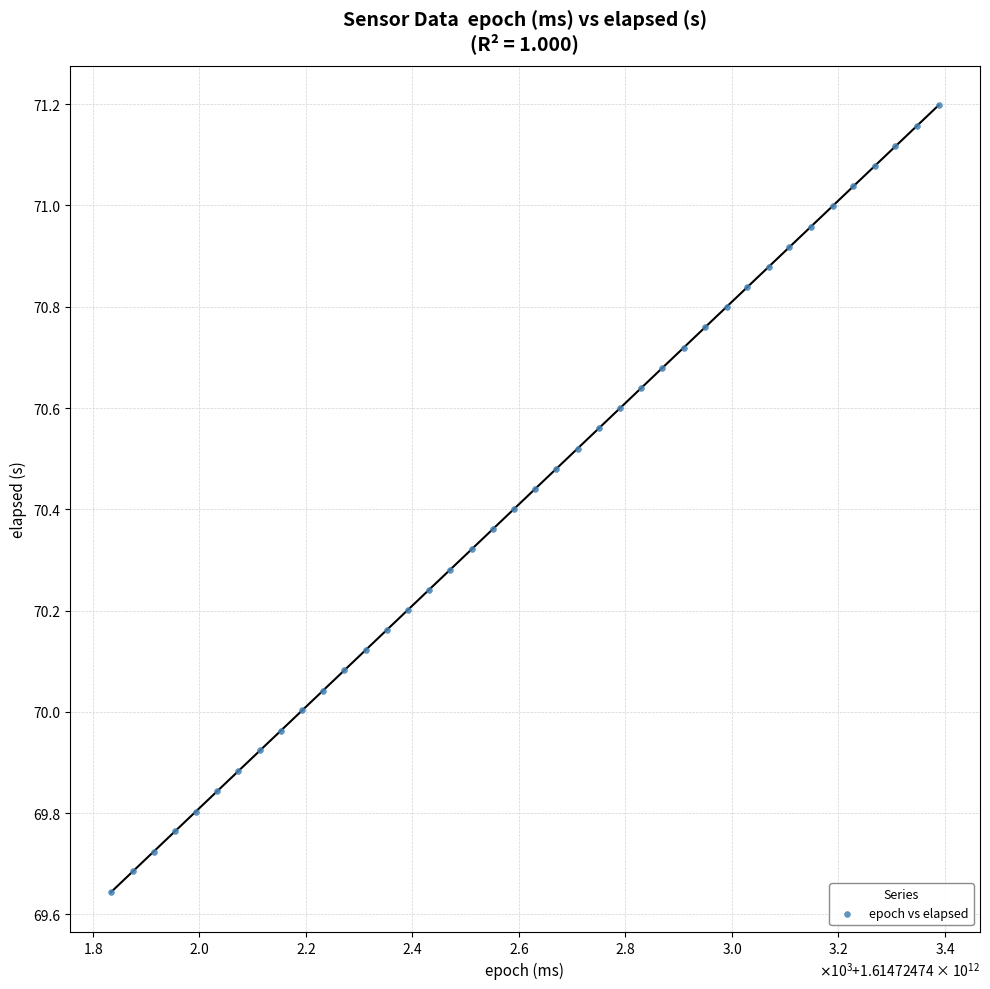

What is the range of Y values (max minus min)?

1.6